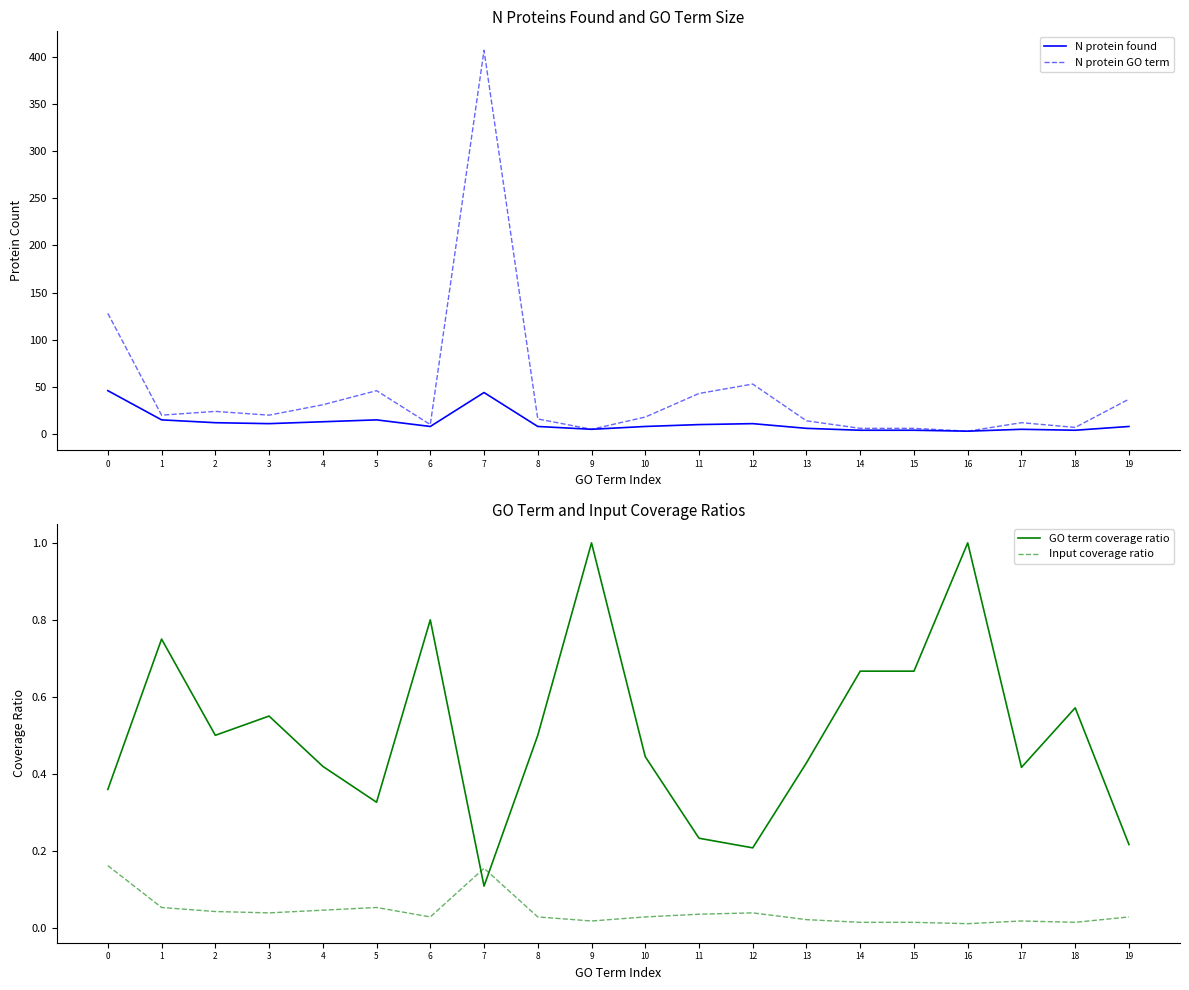

Is it true that Input coverage ratio equals 0.1 at 3?

False